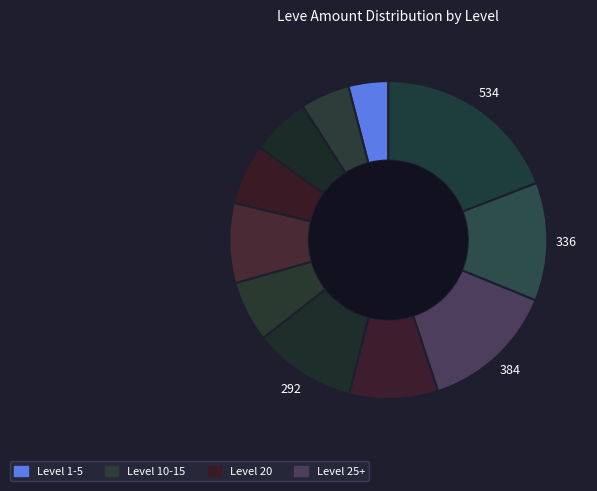

Rank the categories by value from lowest to highest.

Level 1 Hatchet, Level 5 Culinary, Level 5 Gladius, Level 10 Hammer, Level 15 Rivets, Level 10 Spatha, Level 20 Knuckles, Level 20 Pickaxe, Level 25 Broadsword, Level 25 Hammer, Level 25 Saw